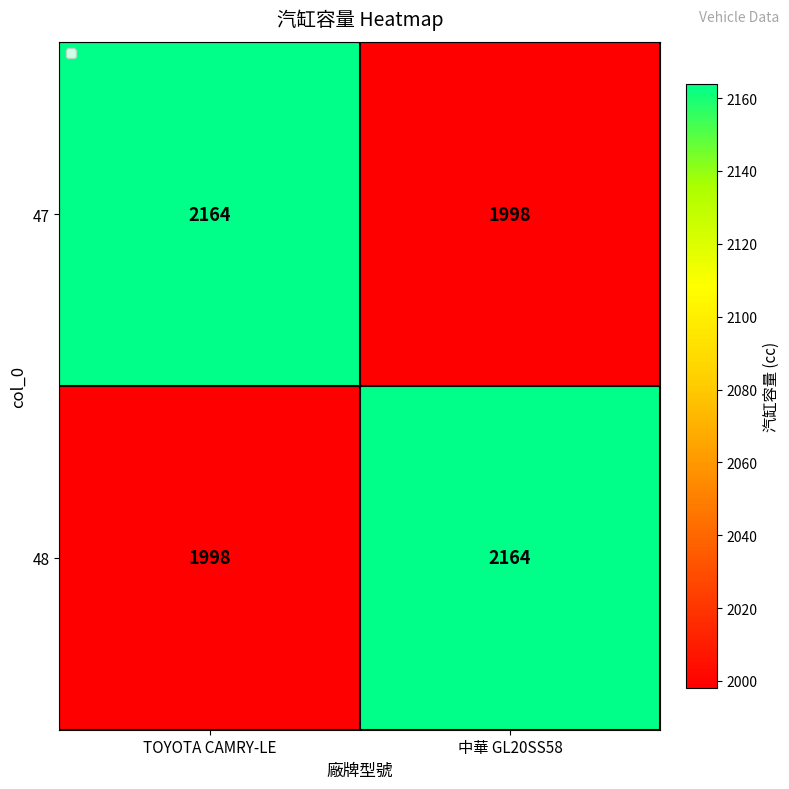

The value of 48 at TOYOTA CAMRY-LE is 1998. True or false?

True